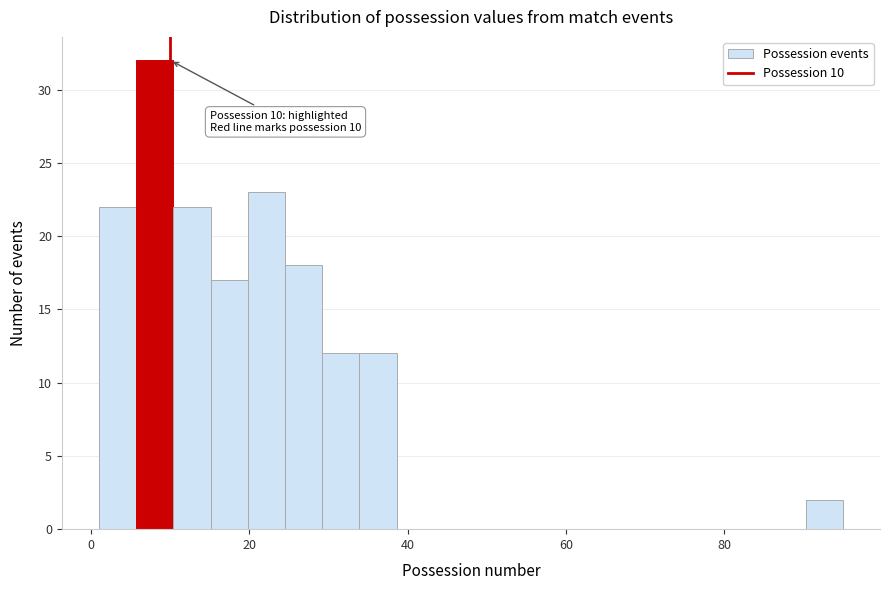

Around what value on the x-axis is the tallest bar? Give the approximate position of its centre, as read against the axis.

8